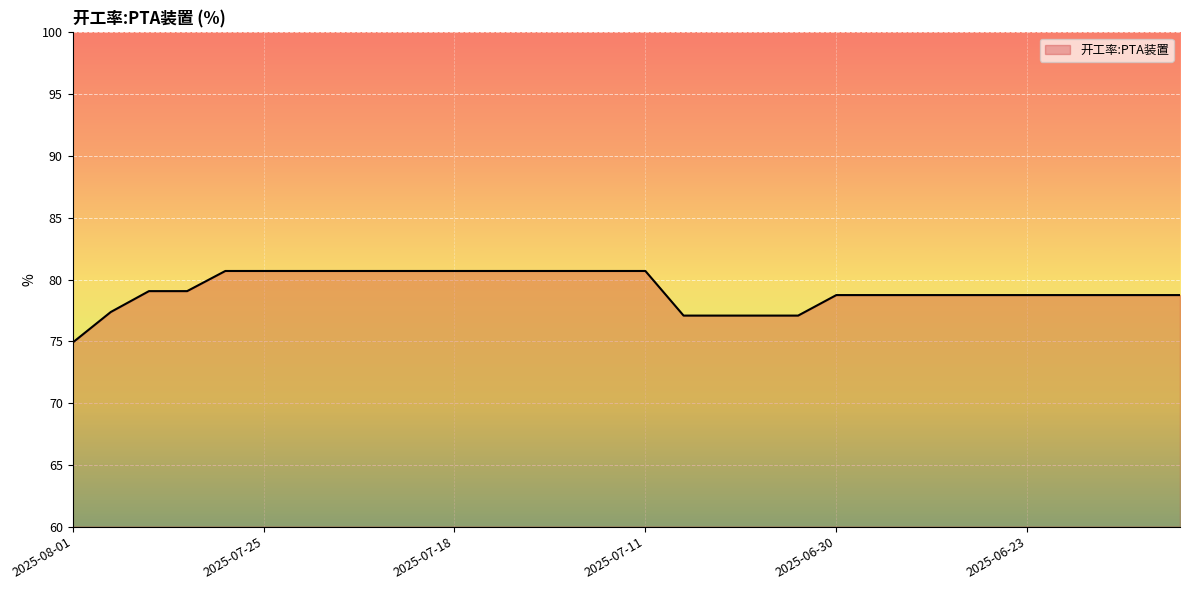

What is the minimum value shown in the chart?

74.9